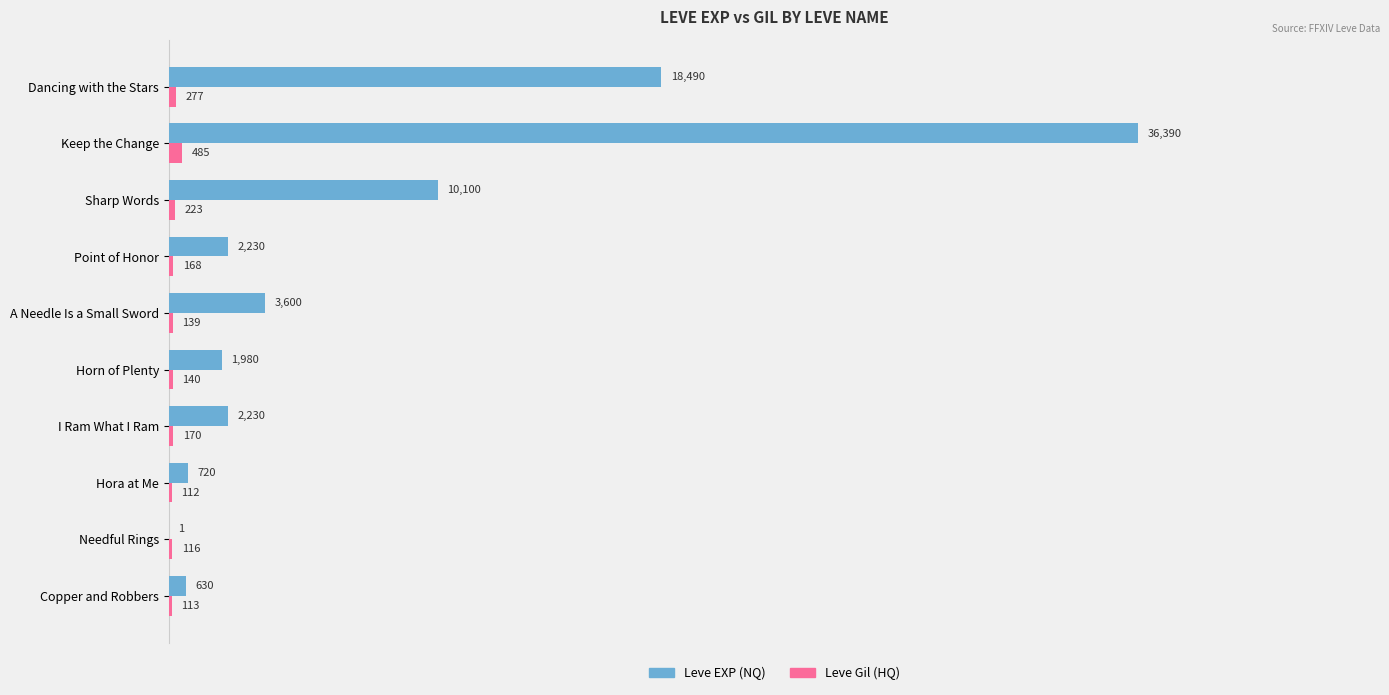

What is the sum of all Leve EXP (NQ) values?

76371